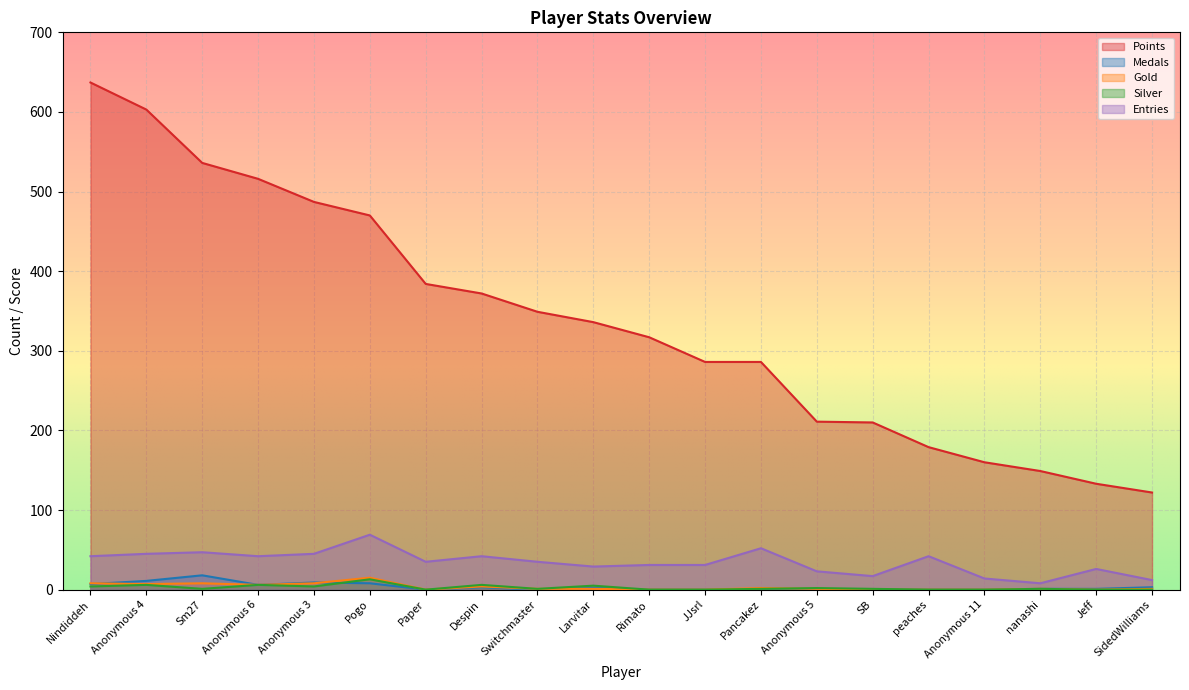

Which series has the widest spread of values?

Points